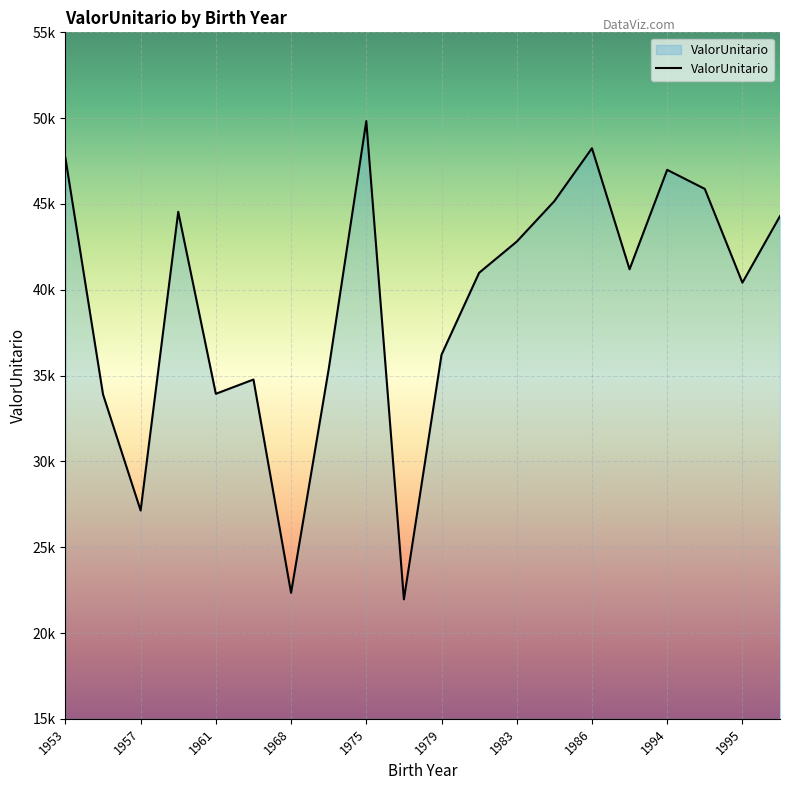

Does the chart have visible grid lines?

Yes